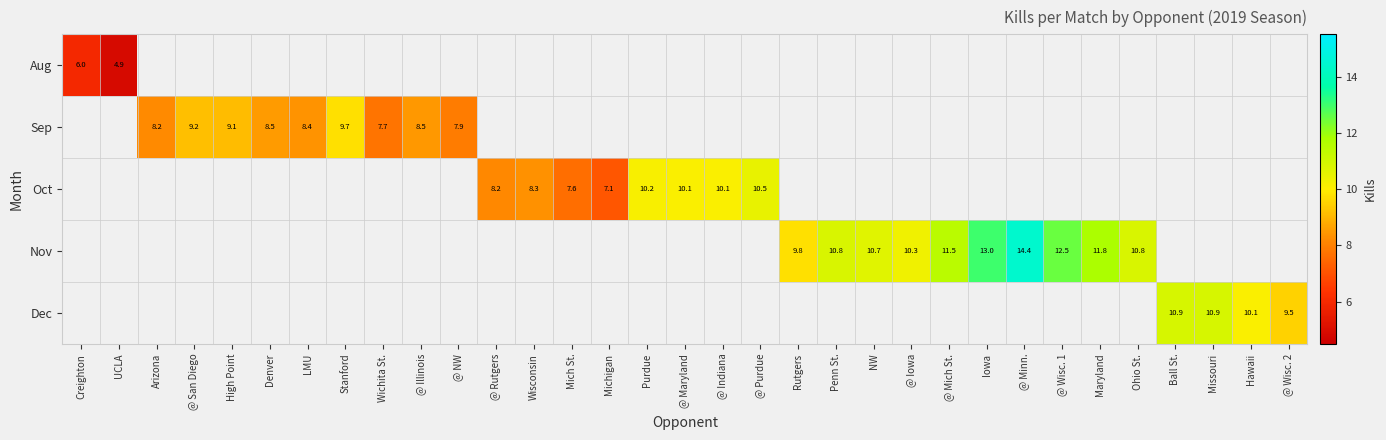

The value of Sep at @ Illinois is 8.5. True or false?

True